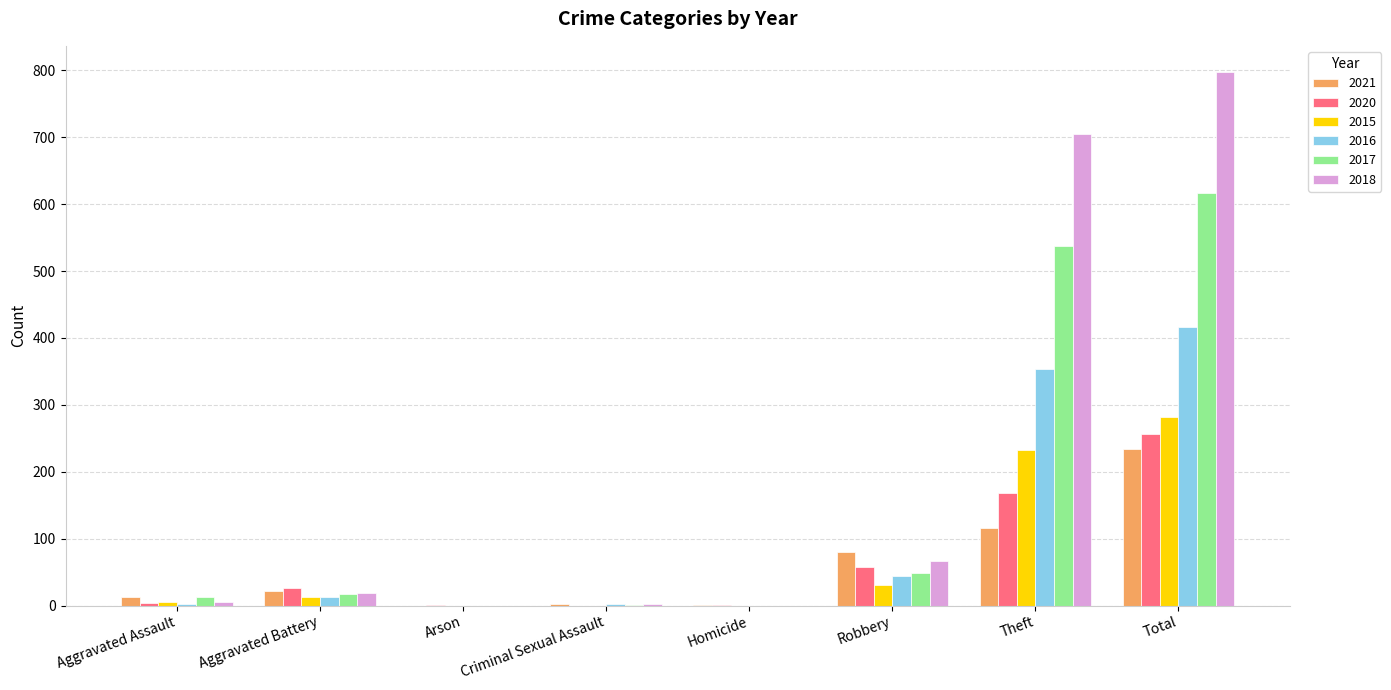

What is the total value across all series at Robbery?

327